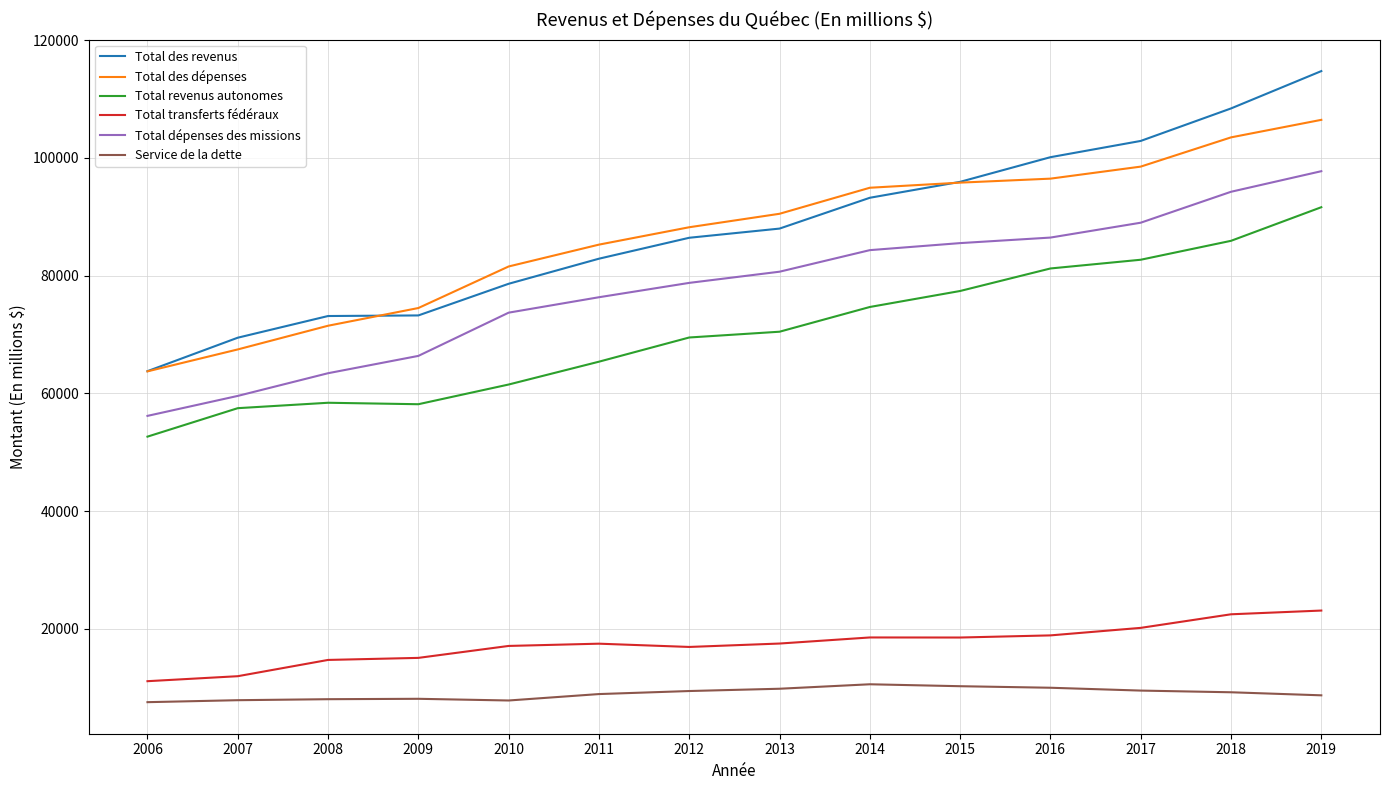

Is it true that Total des dépenses equals 94934 at 2014?

True